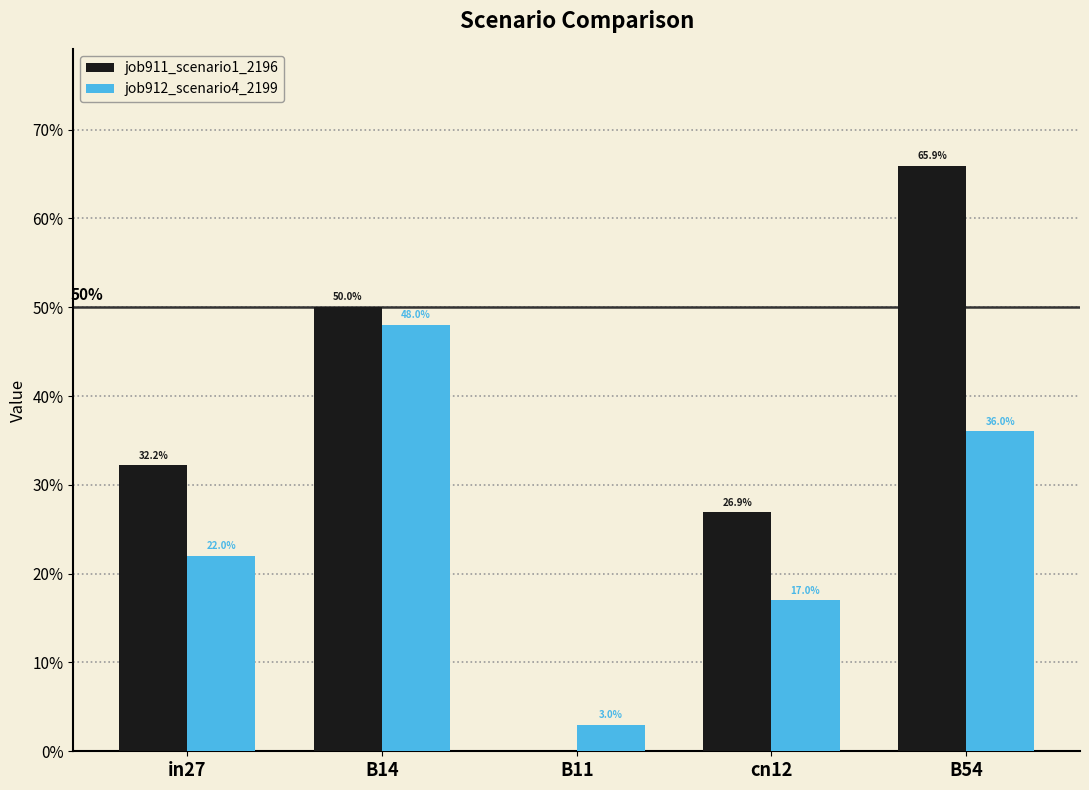

Which has a higher value, B11 or B54?

B54